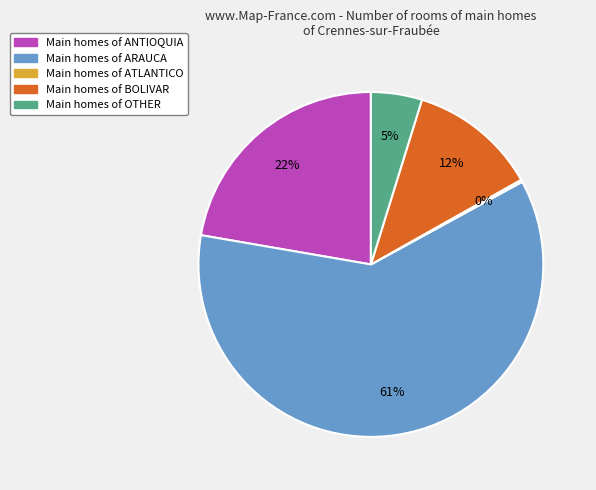

To the nearest percent, what is the average slice percentage?

20%